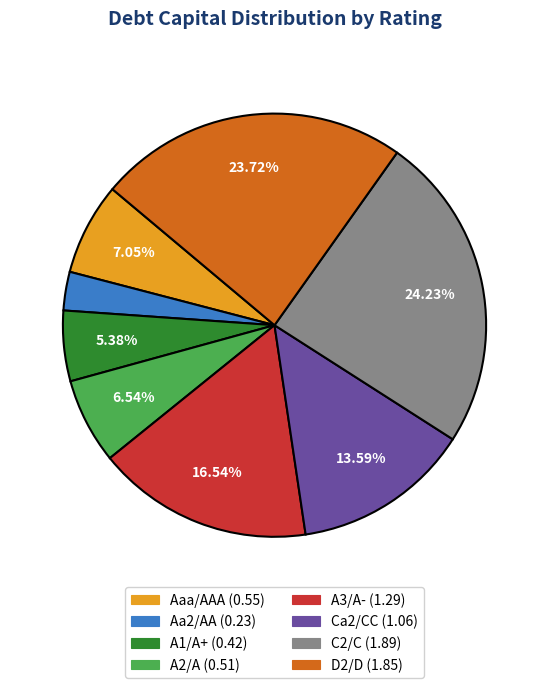

Is there a majority slice in this chart?

No